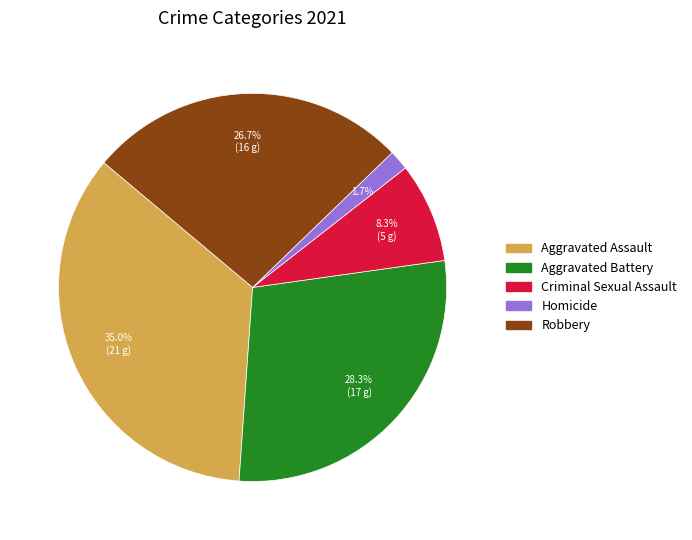

Which slice is the largest?

Aggravated Assault